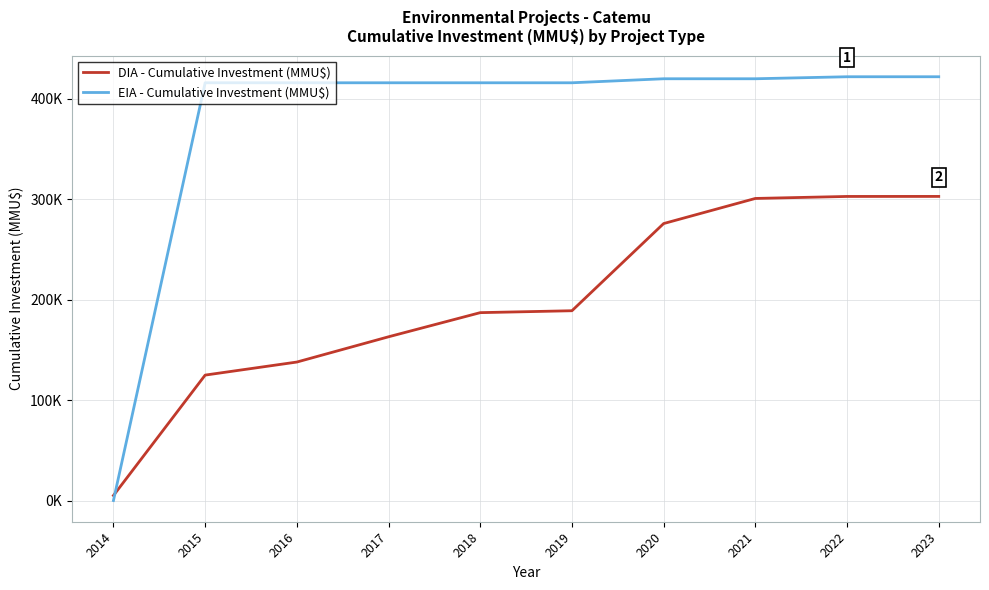

Is this an area chart (filled region under the line)?

No